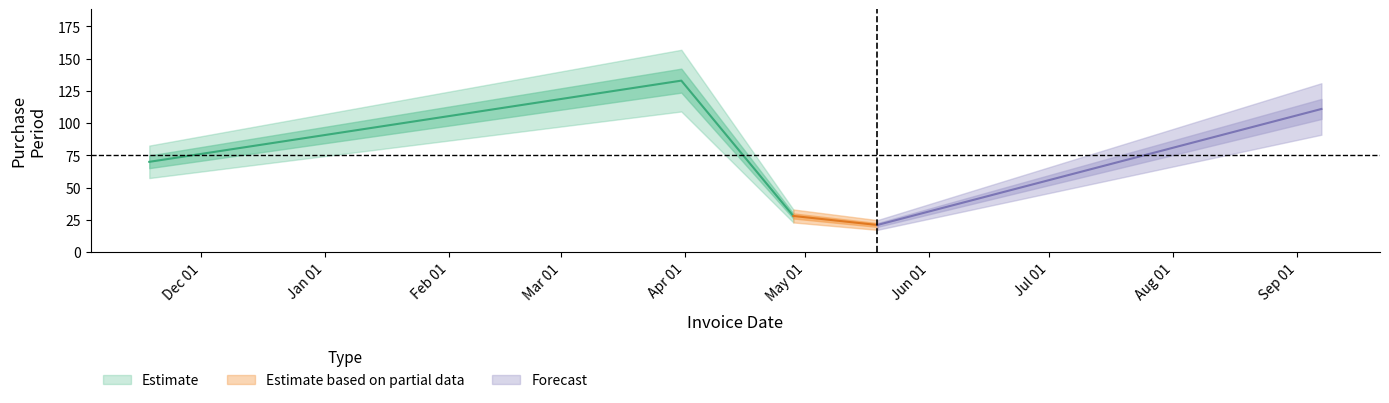

True or false: there are more than 1 points higher than both neighbors.

False